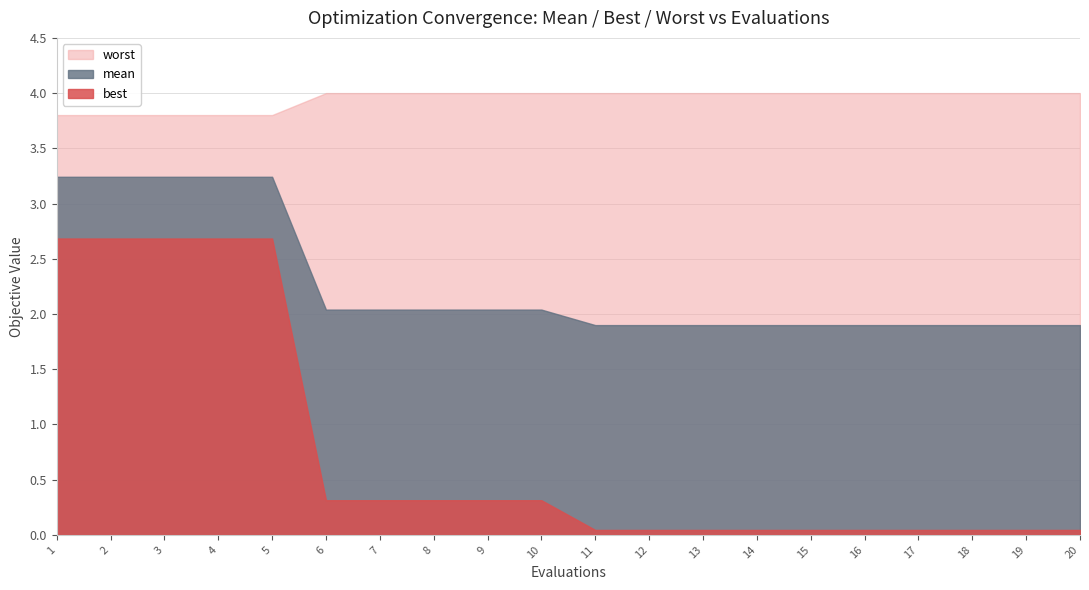

Reading right to left, transcribe all the data shown in this chart.

mean: 1.9	1.9	1.9	1.9	1.9	1.9	1.9	1.9	1.9	1.9	2.0	2.0	2.0	2.0	2.0	3.2	3.2	3.2	3.2	3.2
best: 0.0	0.0	0.0	0.0	0.0	0.0	0.0	0.0	0.0	0.0	0.3	0.3	0.3	0.3	0.3	2.7	2.7	2.7	2.7	2.7
worst: 4.0	4.0	4.0	4.0	4.0	4.0	4.0	4.0	4.0	4.0	4.0	4.0	4.0	4.0	4.0	3.8	3.8	3.8	3.8	3.8